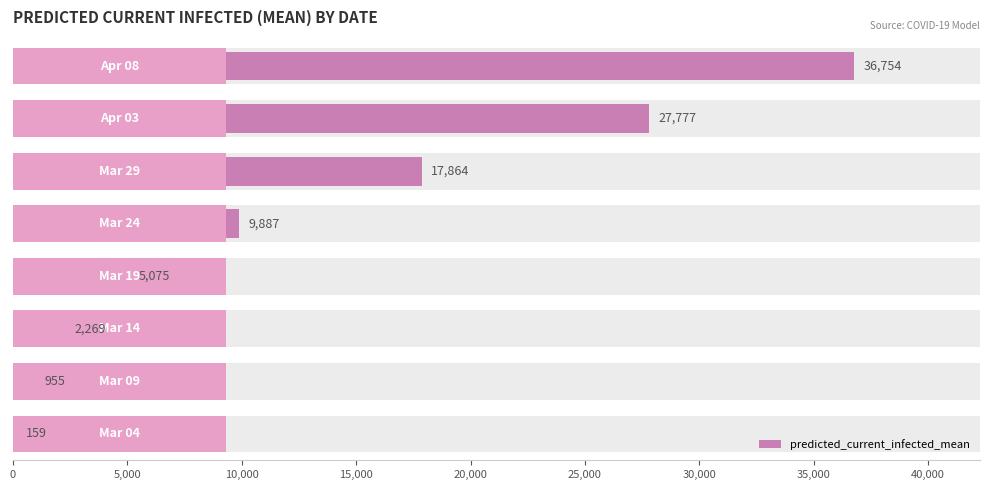

Is it true that the value at 0 is 159?

True